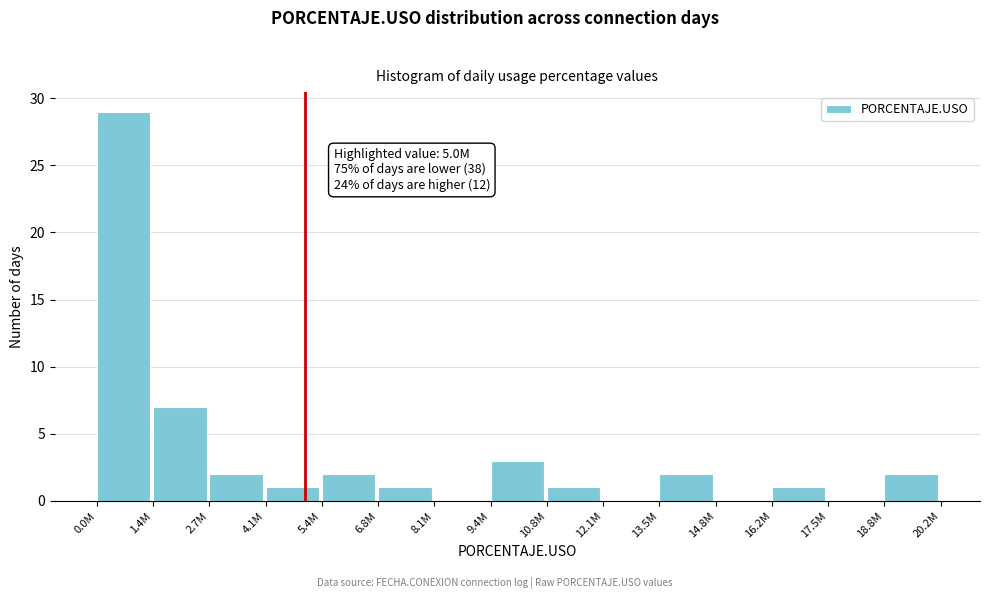

Reading left to right, list all the values displayed in this chart.

0.0M=29	1.4M=7	2.7M=2	4.1M=1	5.4M=2	6.8M=1	8.1M=0	9.4M=3	10.8M=1	12.1M=0	13.5M=2	14.8M=0	16.2M=1	17.5M=0	18.8M=2